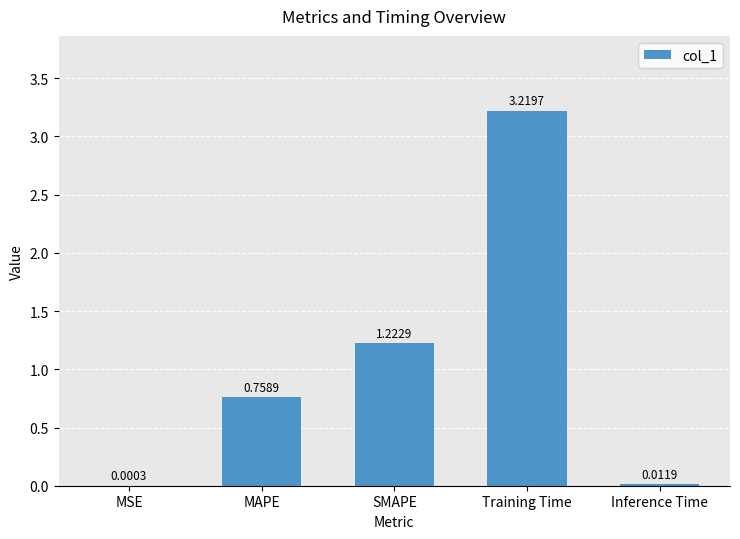

Between Inference Time and MSE, which is larger?

Inference Time